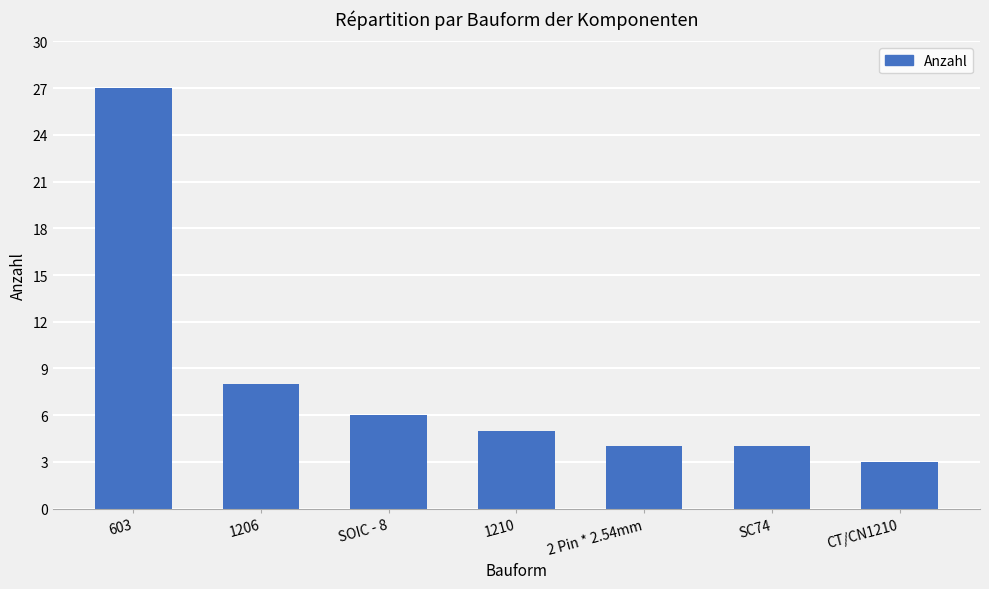

What is the change in value from SC74 to CT/CN1210?

-1